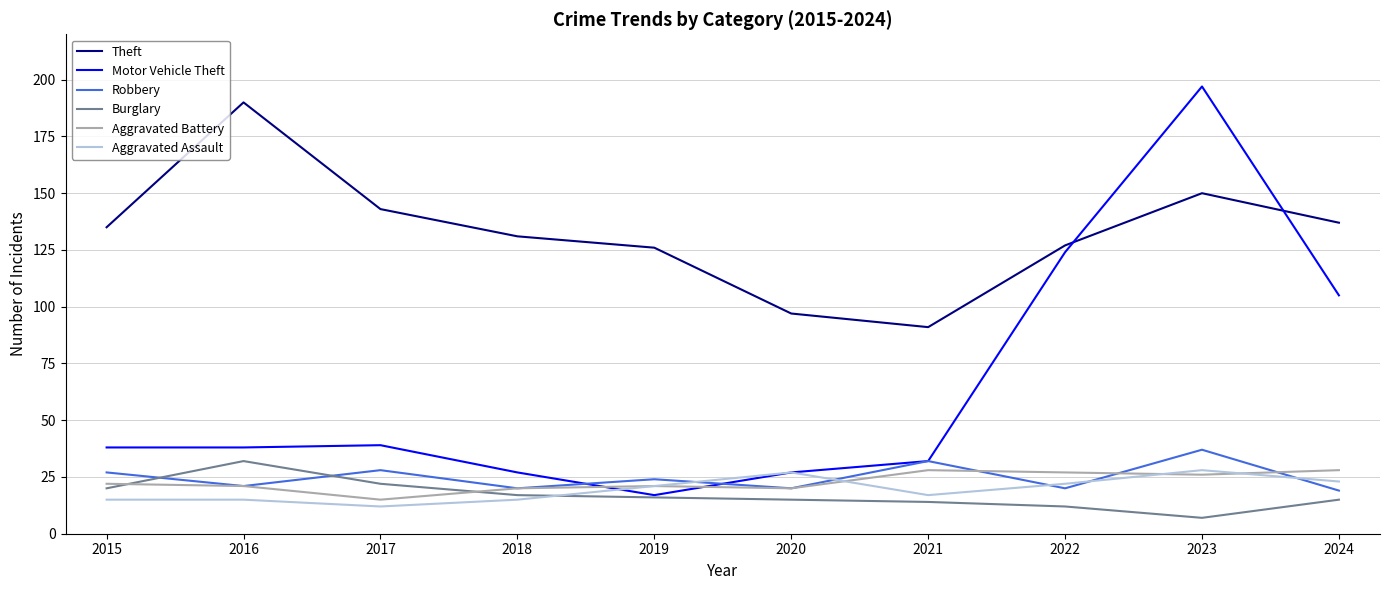

Which category has the highest value in the Burglary series?

2016